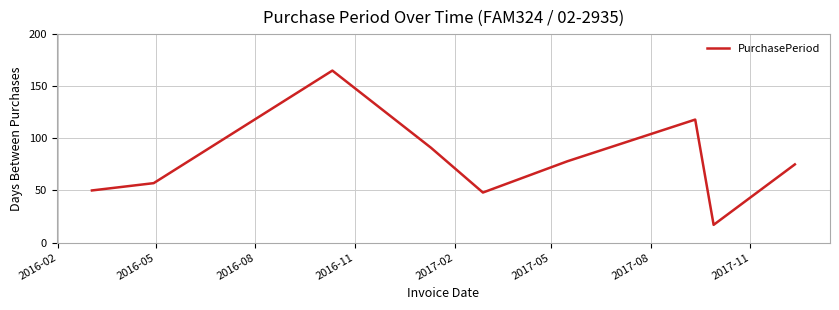

What is the maximum value shown in the chart?

165